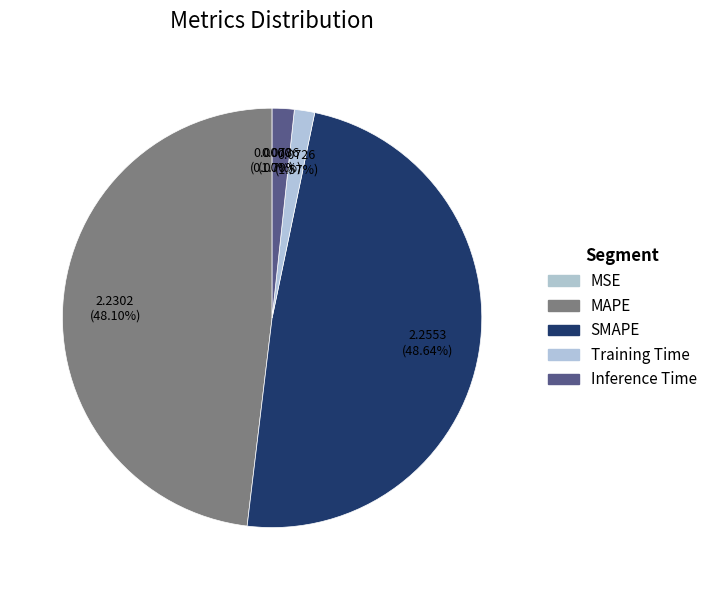

Is it true that MAPE is 40% of the pie?

False